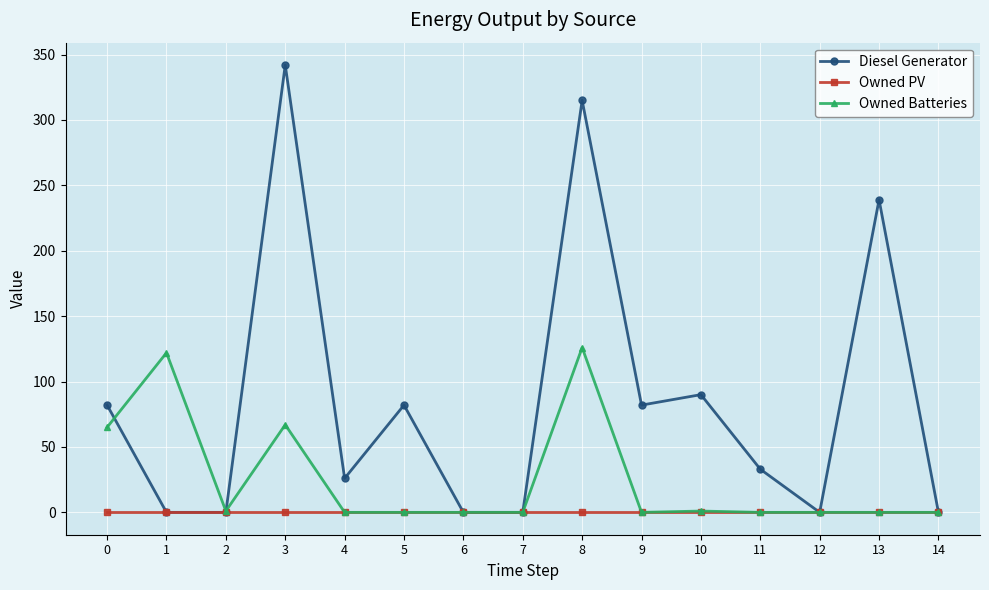

What is the value of the Diesel Generator point at the 6th from the left?

82